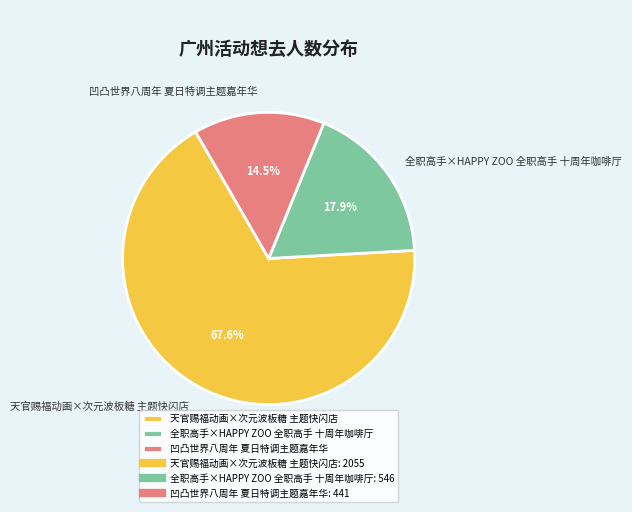

Does 凹凸世界八周年 夏日特调主题嘉年华 account for over 50% of the chart?

No